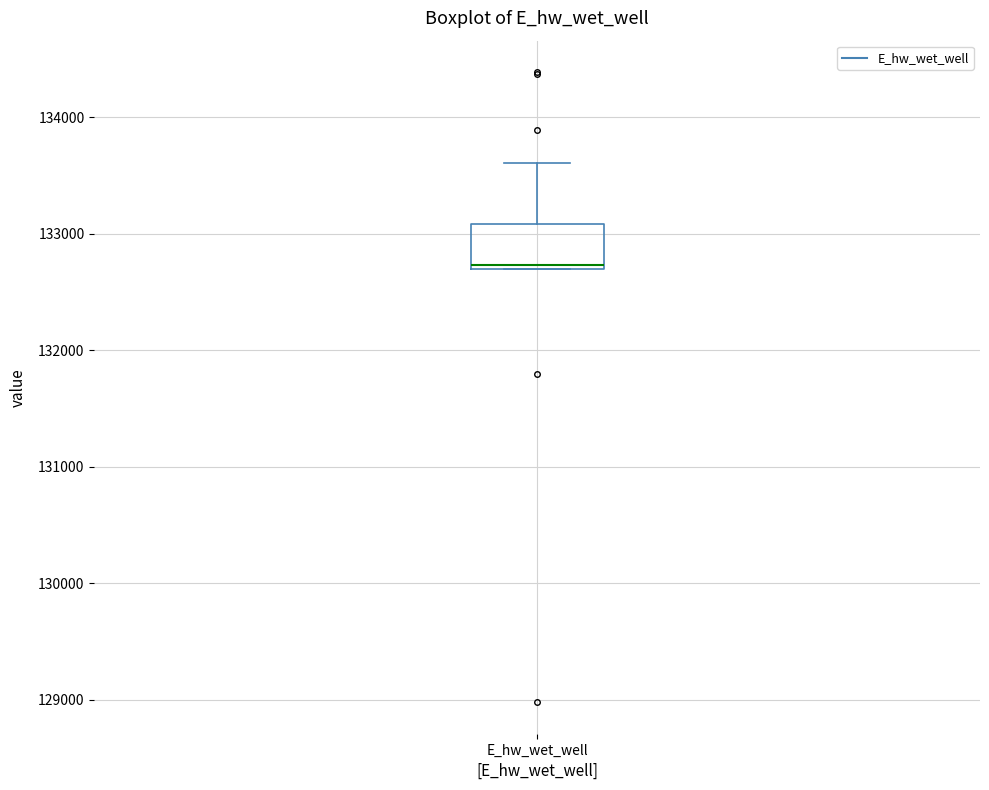

Read this box plot against the y-axis: the position of the median line, the range covered by the box, and the ends of both whiskers. The values are not printed on the chart, so give them approximately, as read against the axis.

median 132700, box 132700 to 133100, whiskers 132700 to 133600